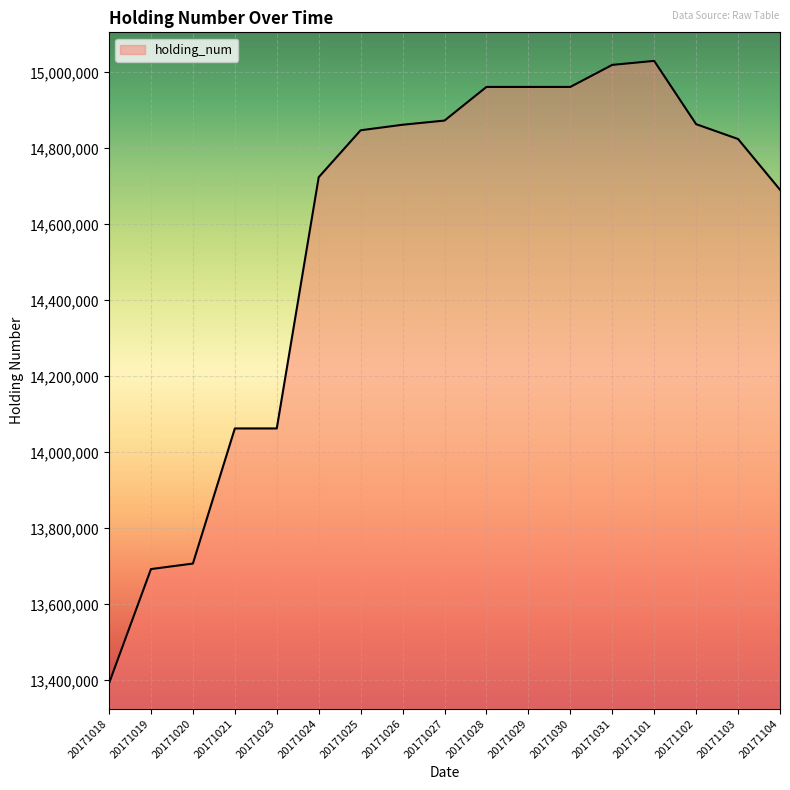

How many categories are shown in the chart?

17